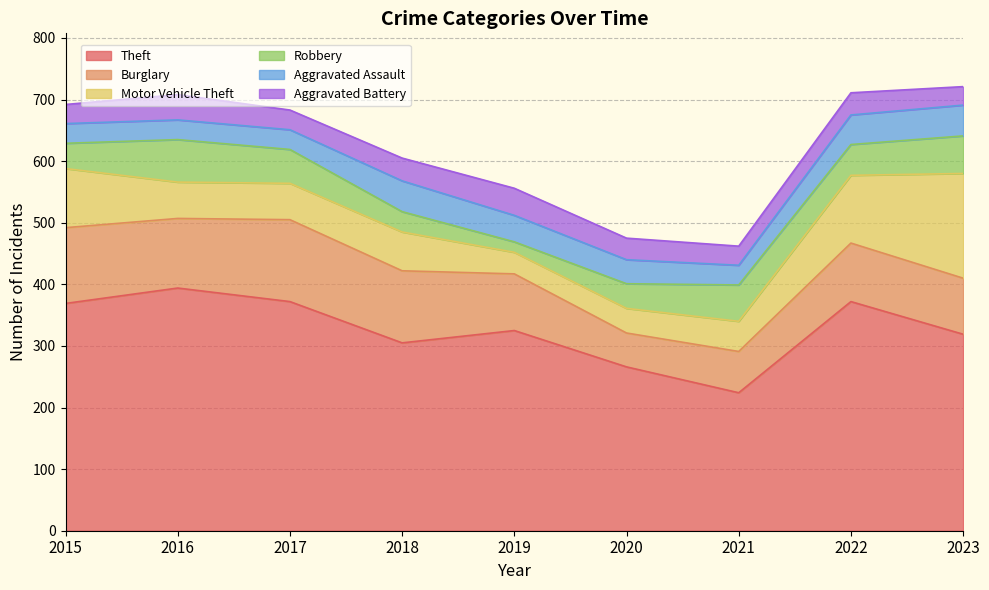

Which series changed the most between 2020 and 2022?

Theft